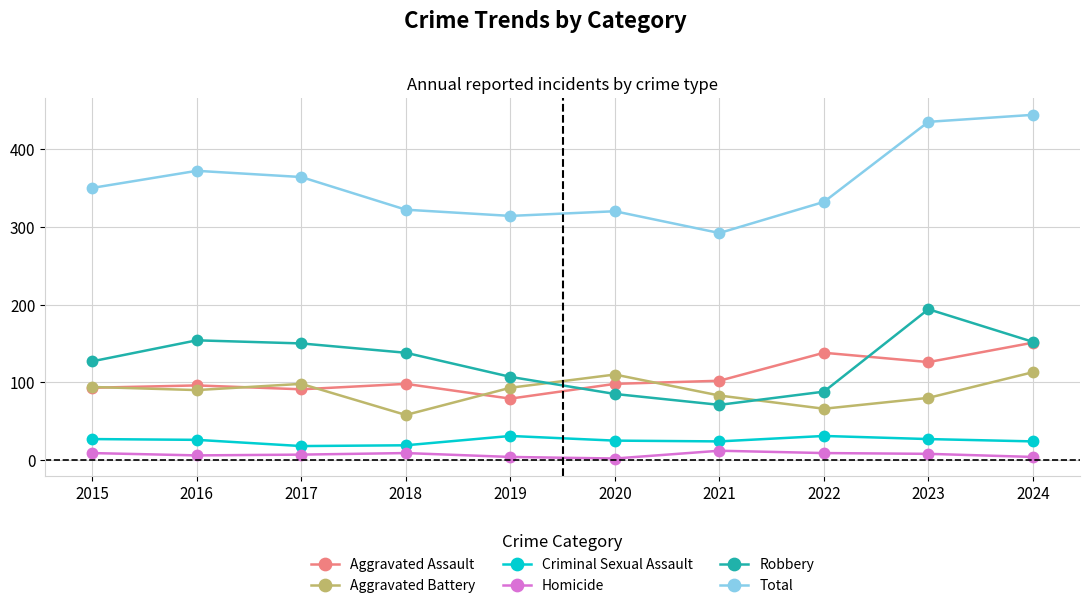

True or false: Total and Criminal Sexual Assault intersect in this chart.

False